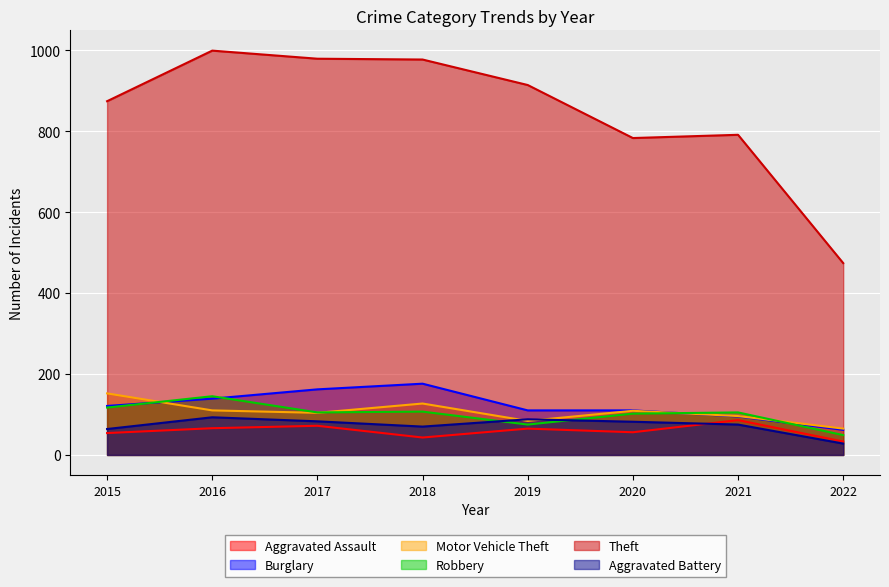

The Theft series shows 977 at 2018. True or false?

True